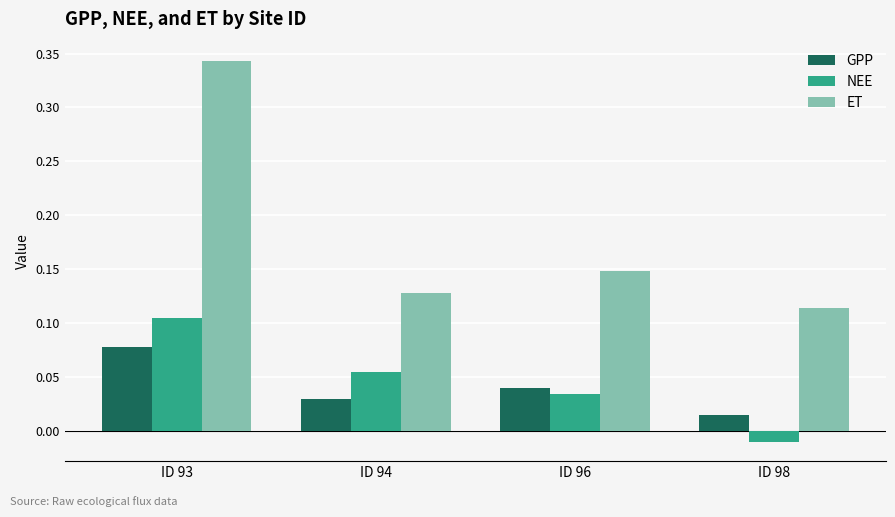

Rank the series at ID 93 from lowest to highest value.

GPP, NEE, ET